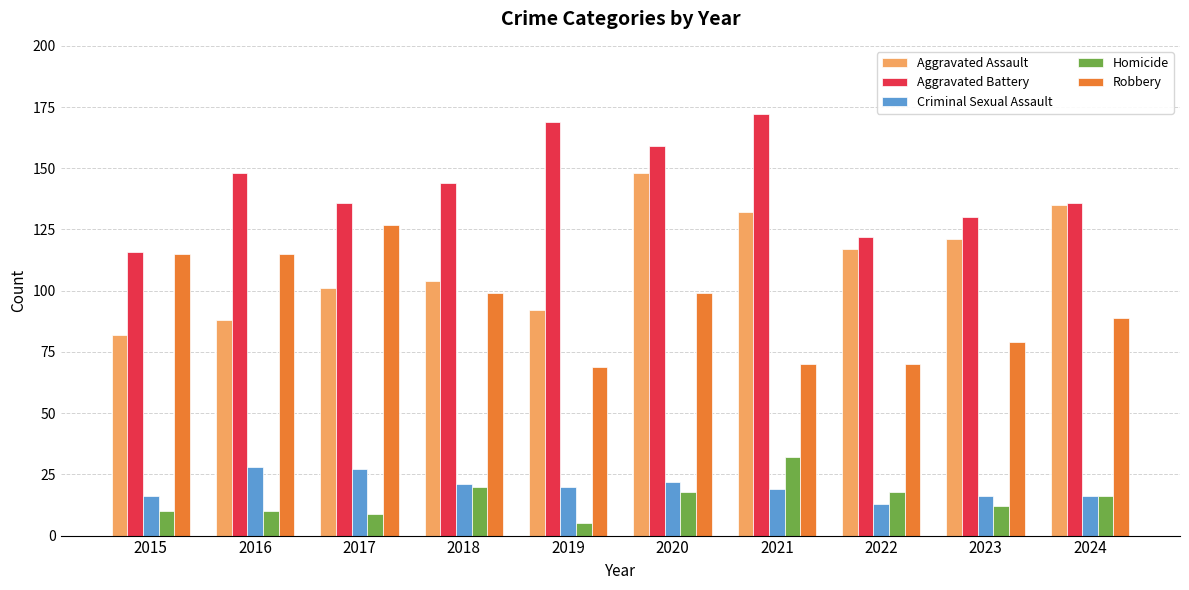

What are all the series names shown in the legend?

Aggravated Assault, Aggravated Battery, Criminal Sexual Assault, Homicide, Robbery